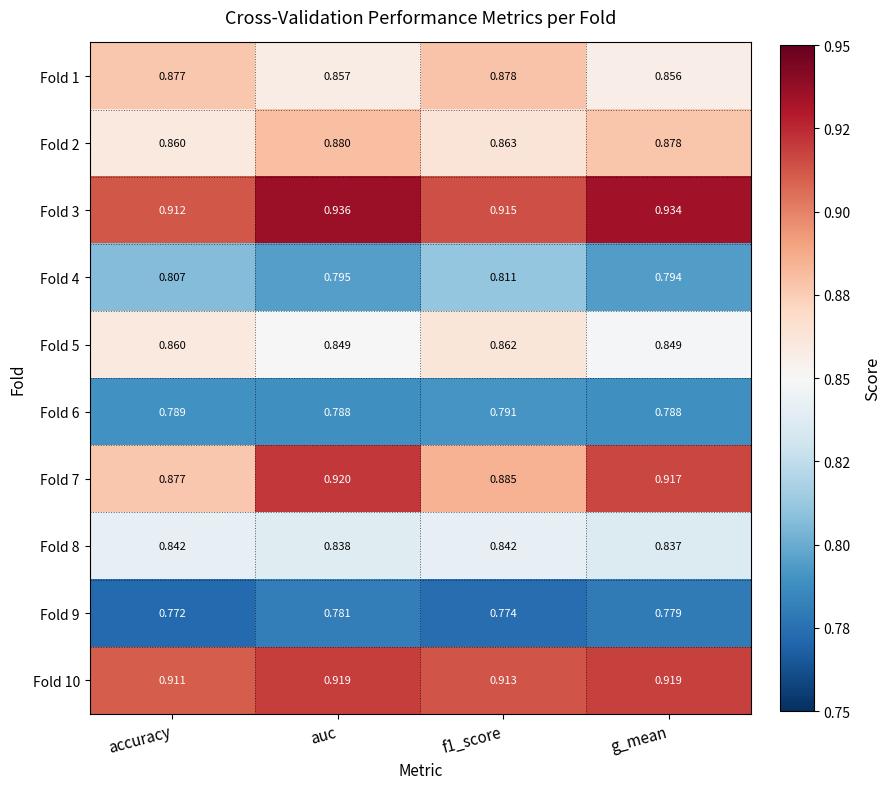

Which series changed the most between accuracy and auc?

Fold 7